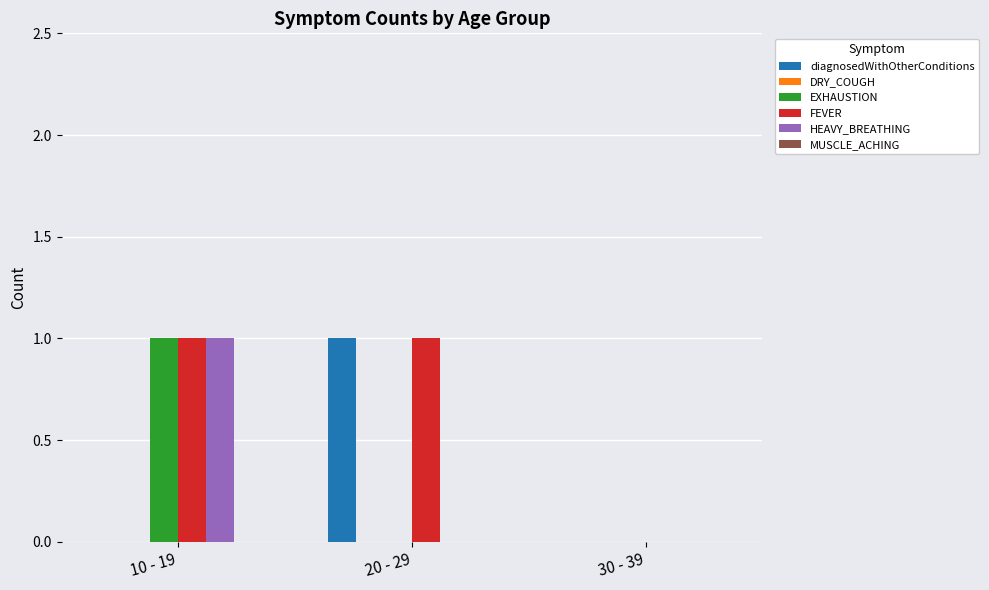

Is the value of EXHAUSTION at 20 - 29 greater than the value of FEVER at 10 - 19?

No